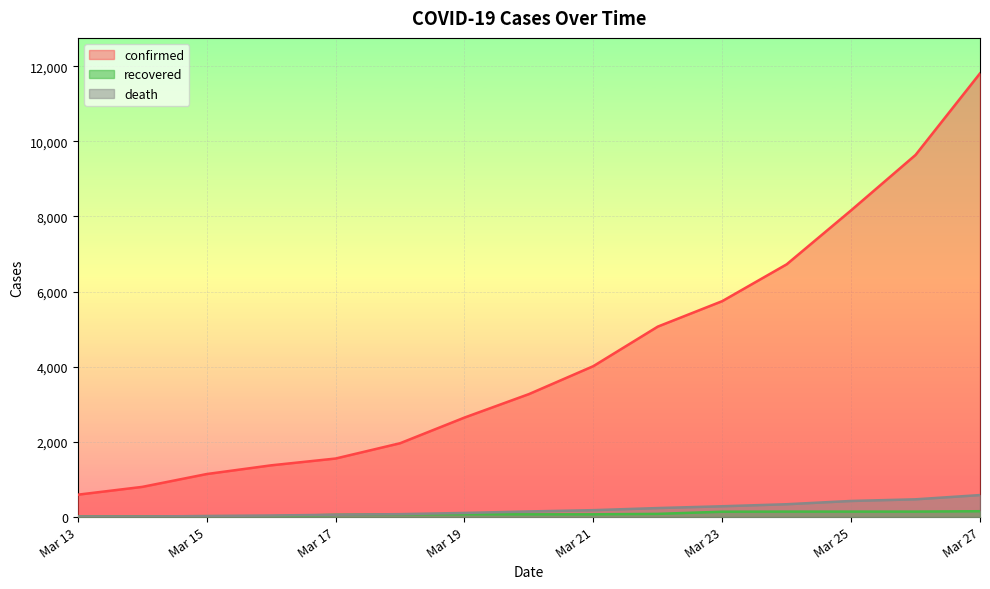

How many series are shown in this chart?

3